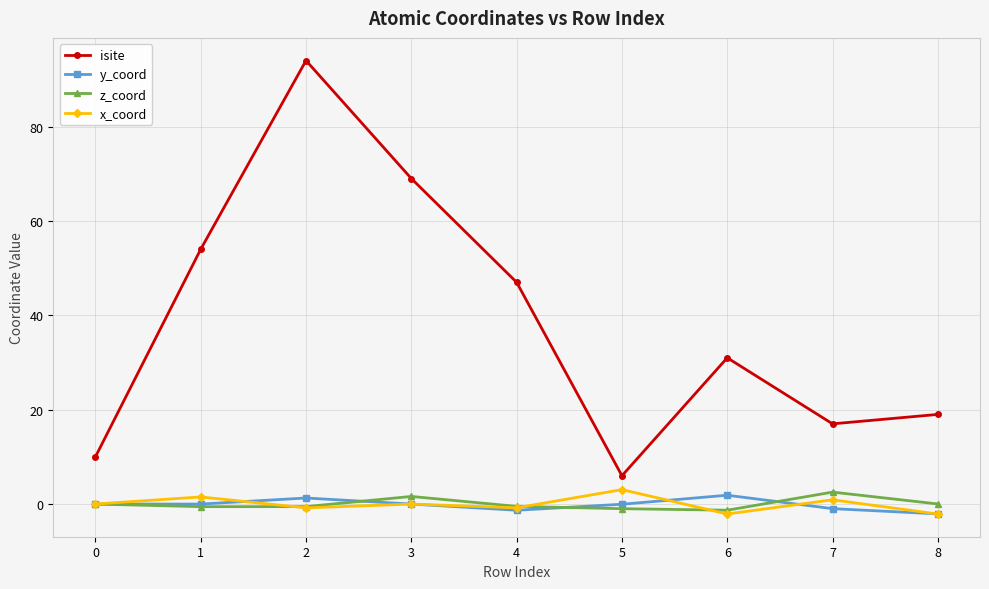

What is the difference between the second highest and second lowest values in the z_coord series?

2.6